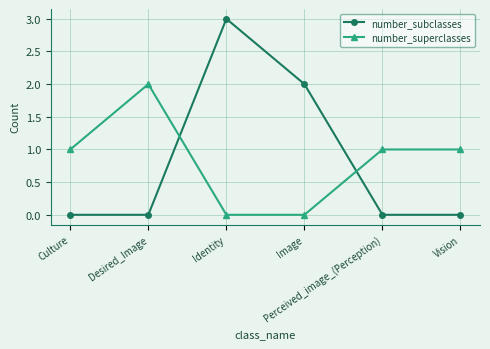

What is the sum of all number_subclasses values?

5